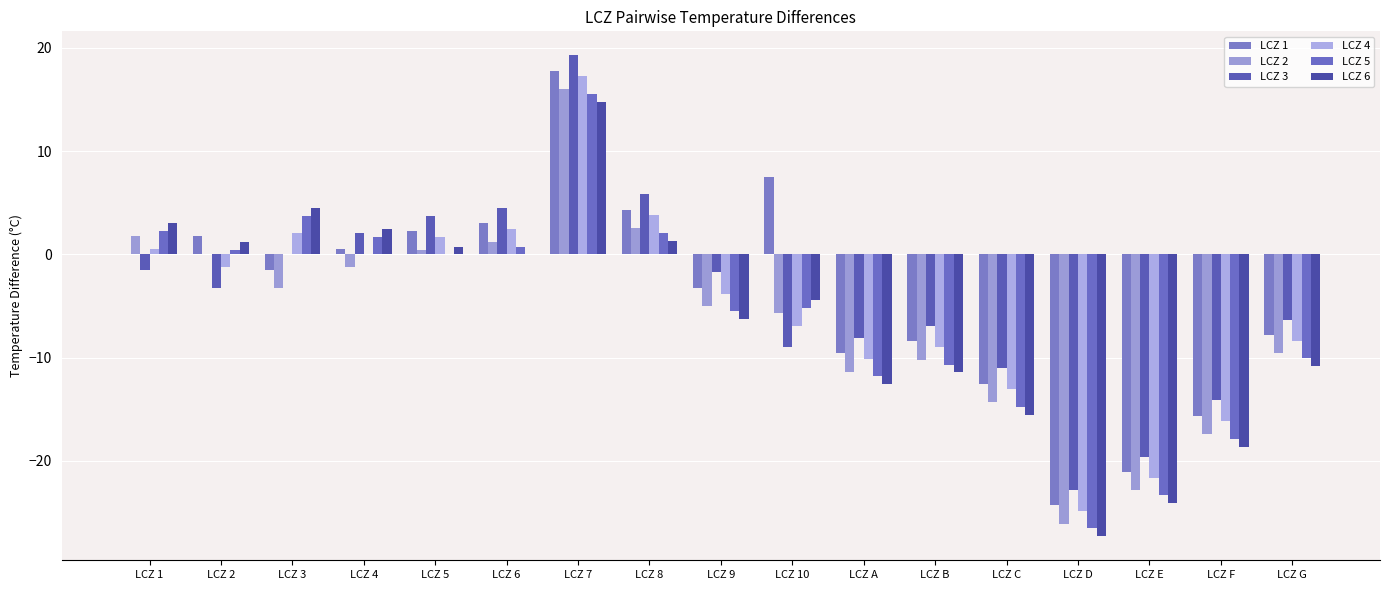

How many data points in LCZ 5 are above -5?

8